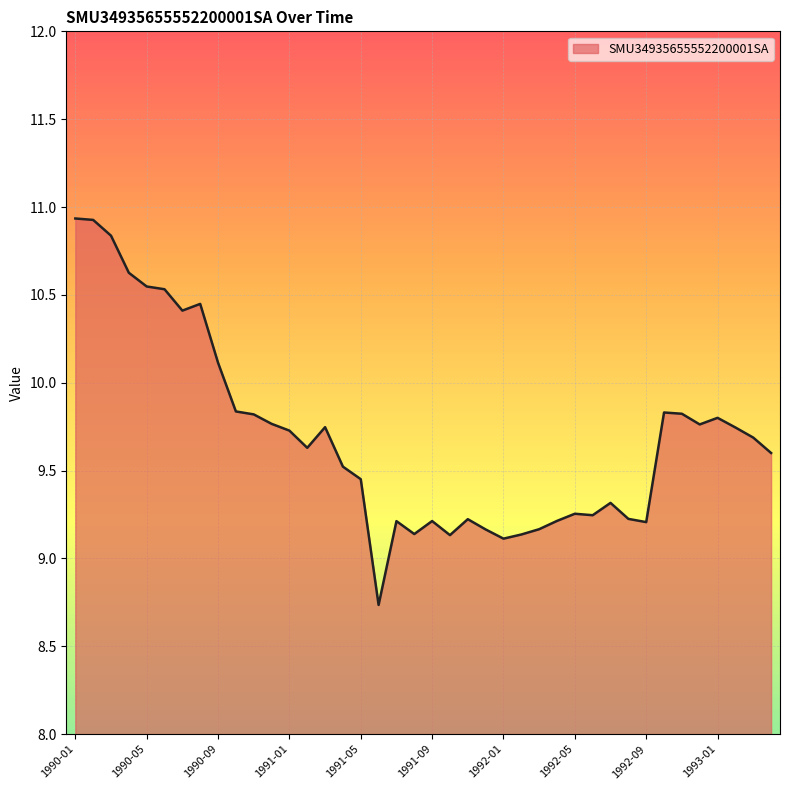

What is the smallest value displayed?

8.7